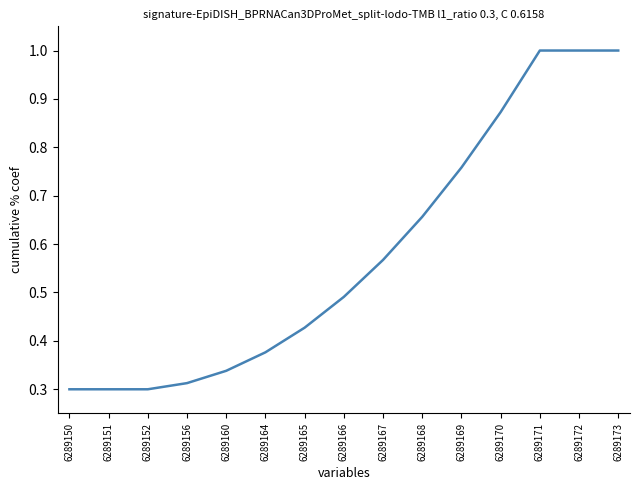

Is it true that the value at 6289169 is 1.3?

False